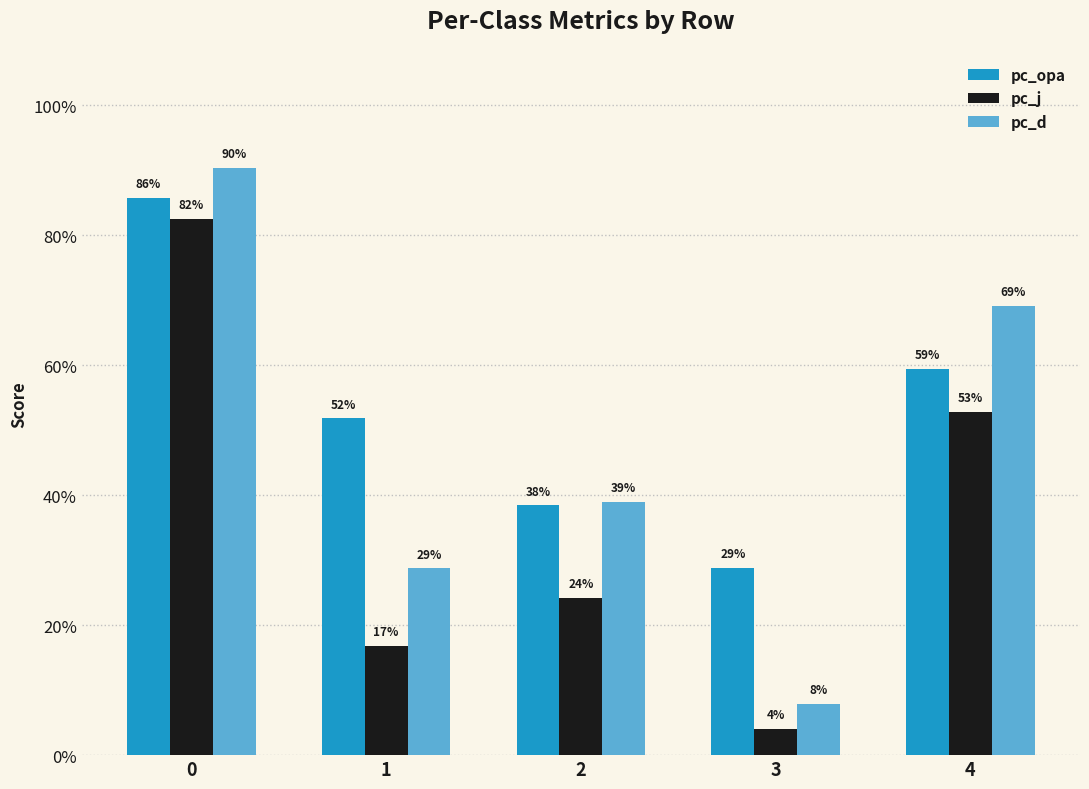

Rank the categories by pc_opa value from highest to lowest.

0, 4, 1, 2, 3